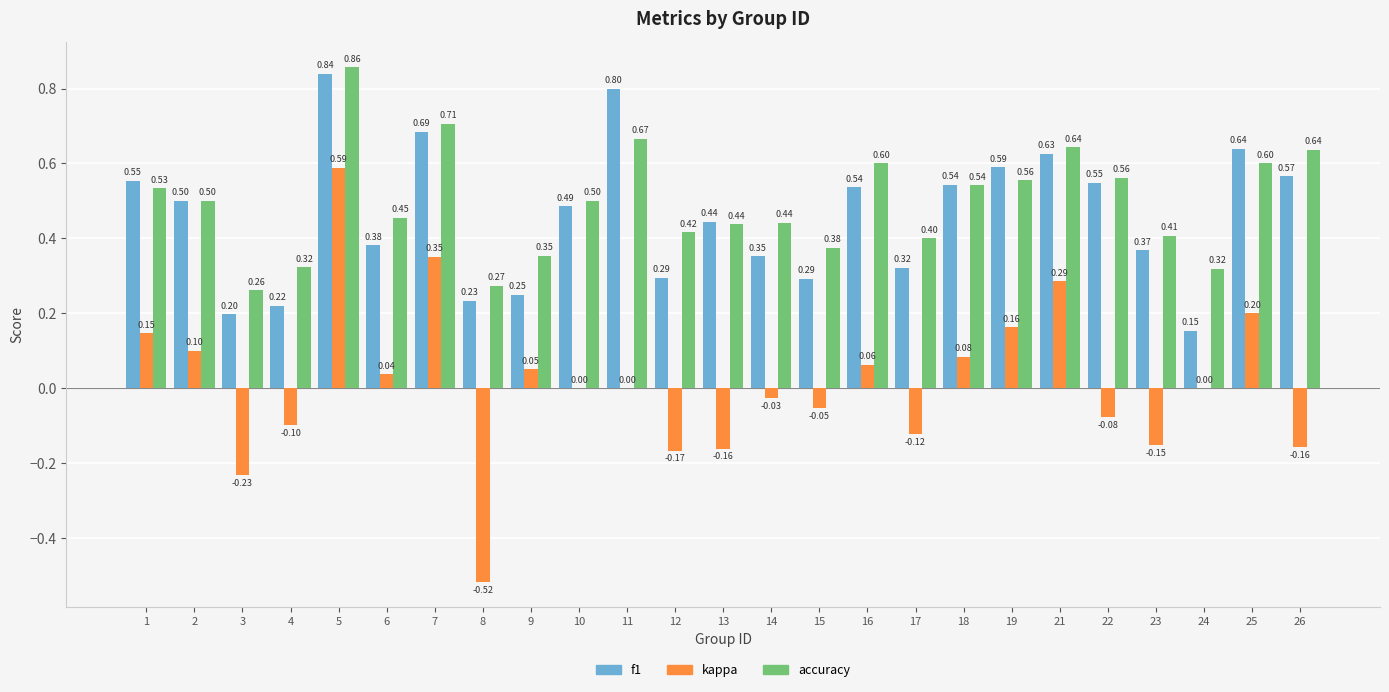

What are all the series names shown in the legend?

f1, kappa, accuracy